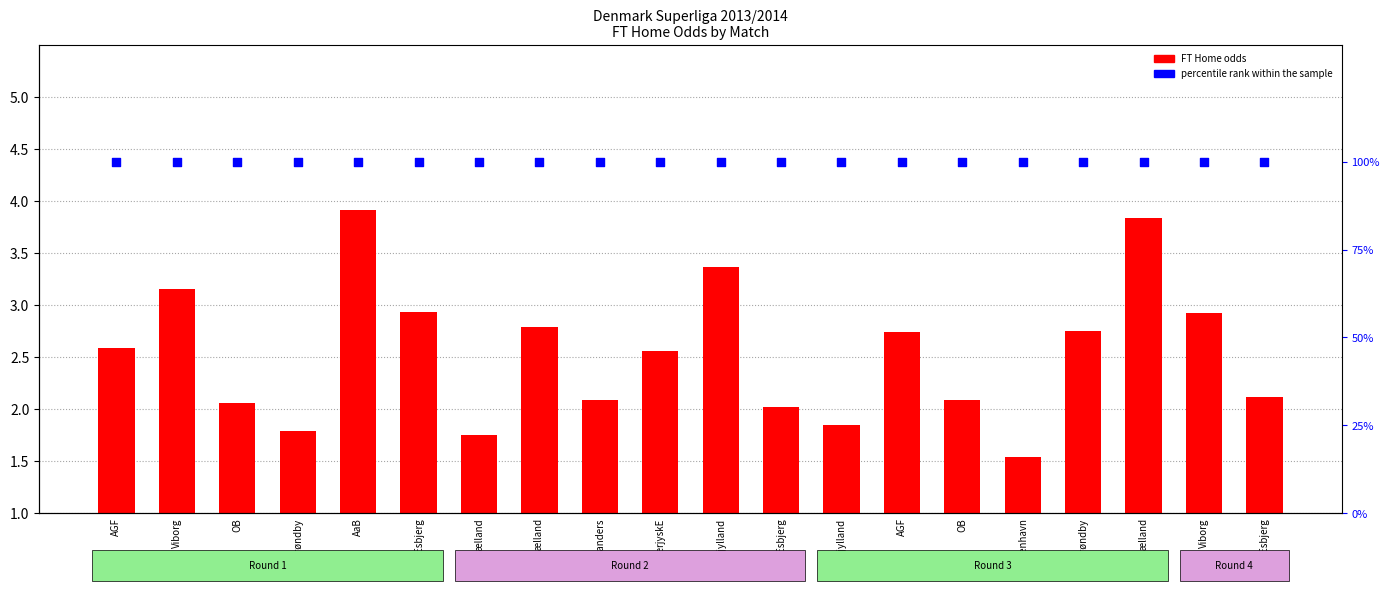

At how many categories does at least one series exceed 19?

20